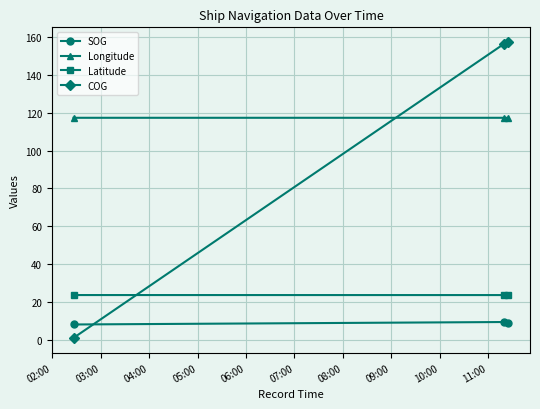

What is the maximum value for Latitude?

23.6